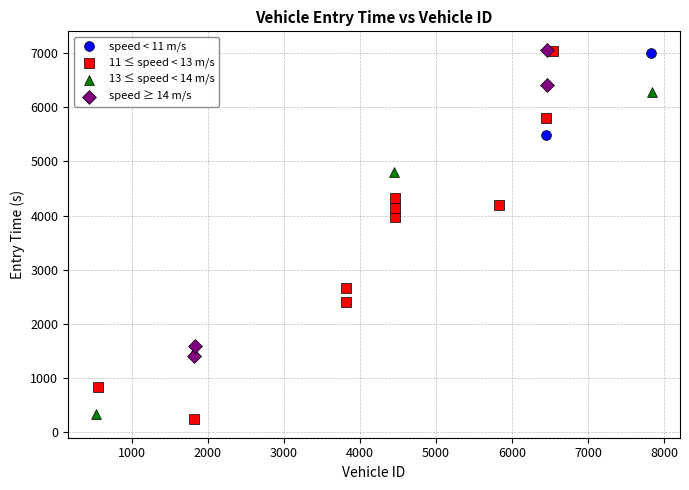

What are all the series names shown in the legend?

speed < 11 m/s, 11 ≤ speed < 13 m/s, 13 ≤ speed < 14 m/s, speed ≥ 14 m/s